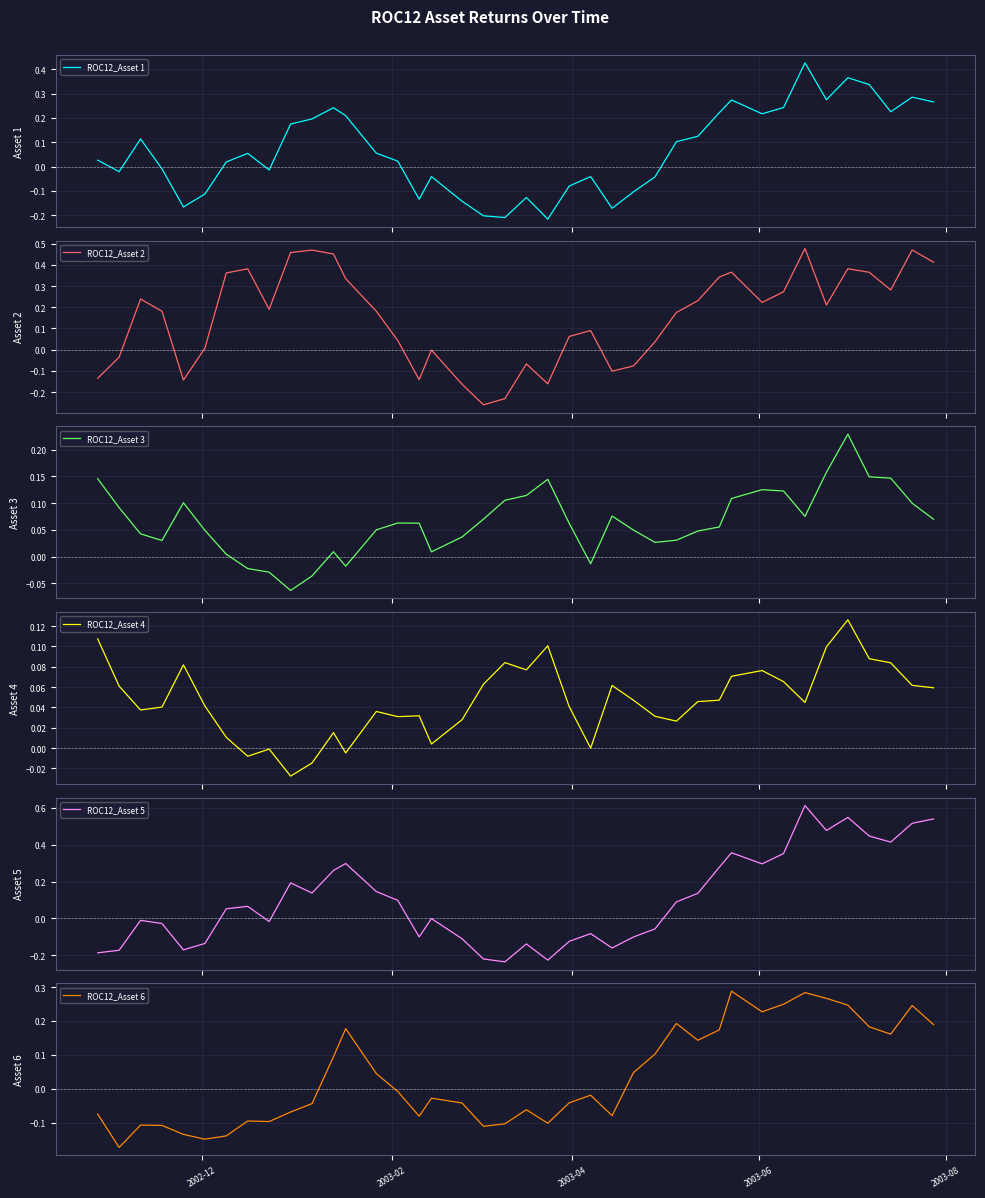

Does the chart display data point markers on the line(s)?

No